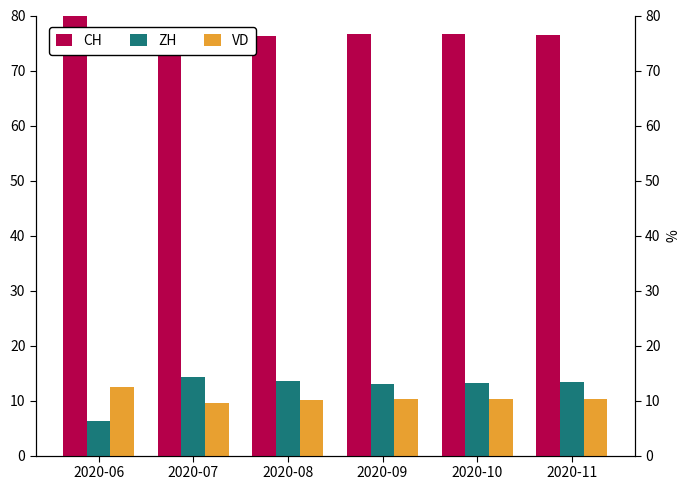

What is the difference between the ZH values at 2020-10 and 2020-09?

0.2